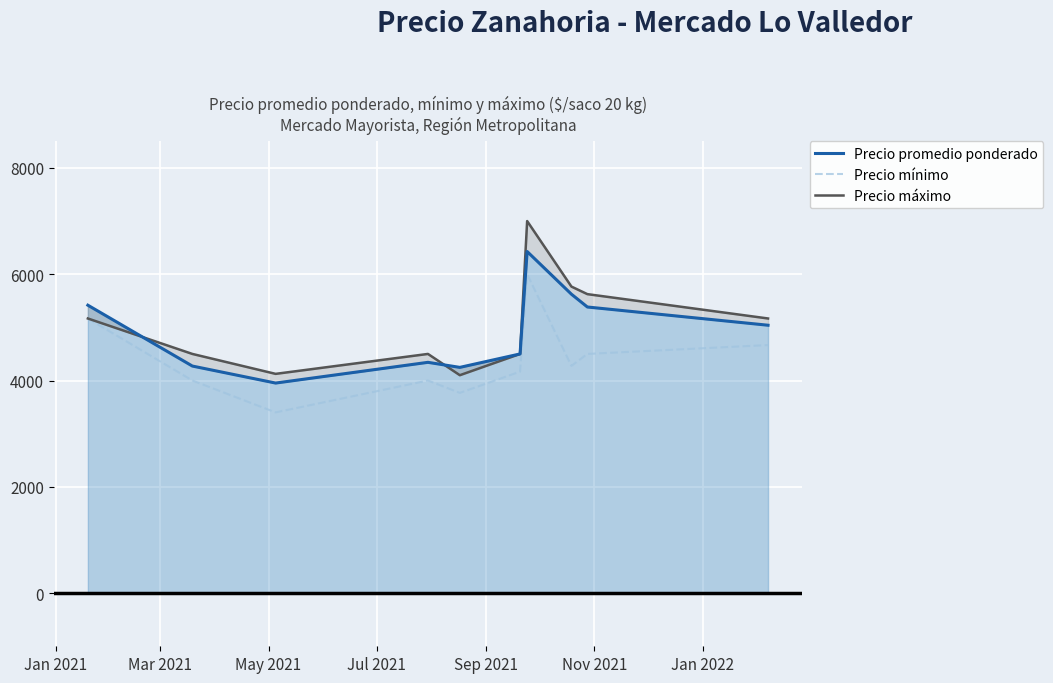

True or false: Precio promedio ponderado has a value of 3349 at 9.

False